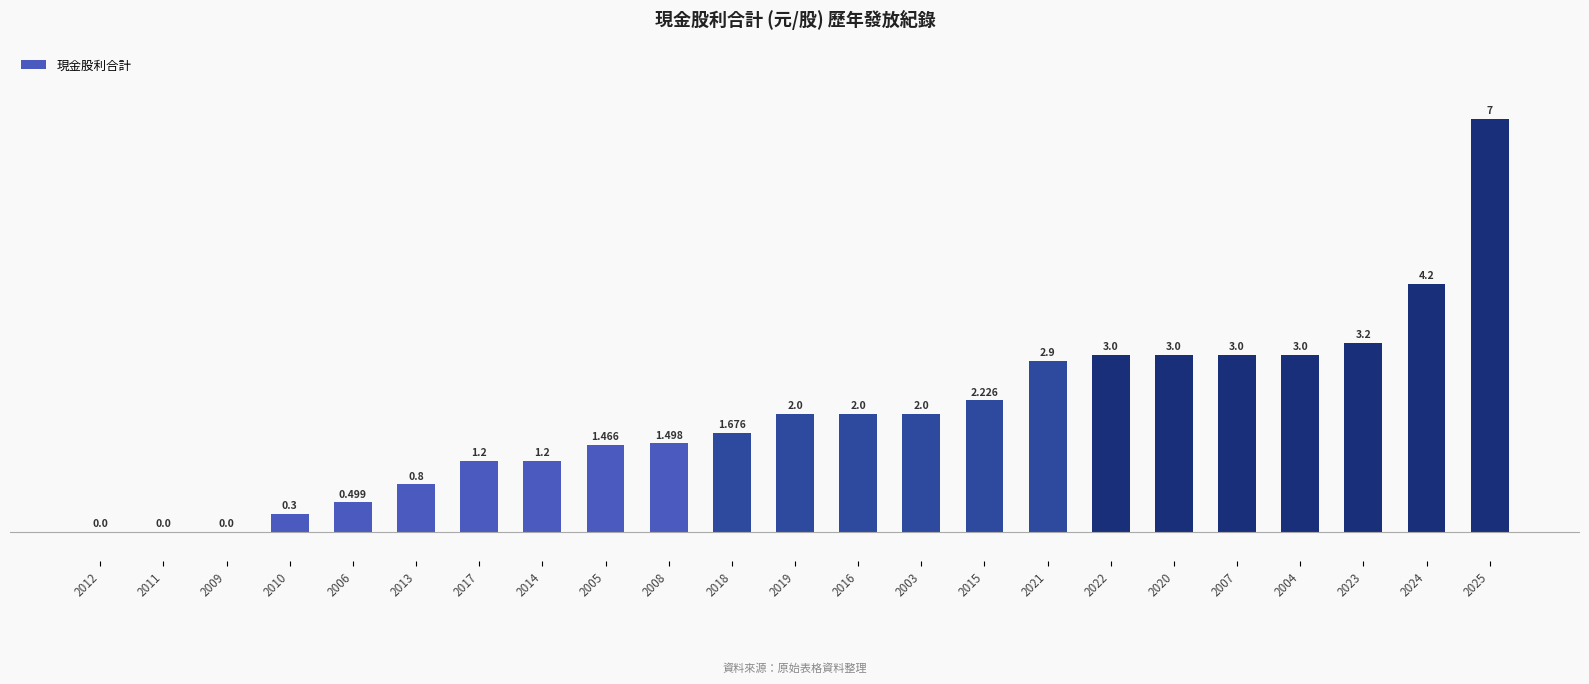

How many positive values are there?

20